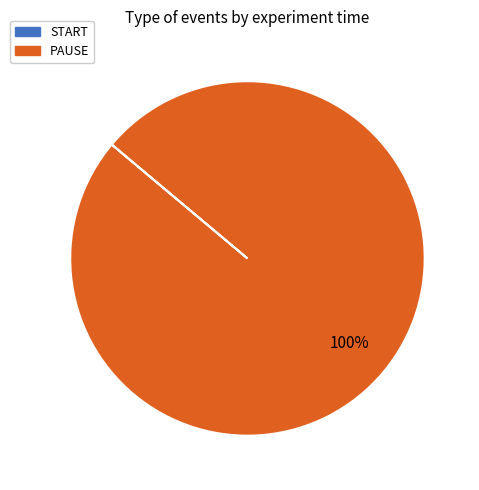

To the nearest percent, what percentage of the pie is PAUSE?

100%